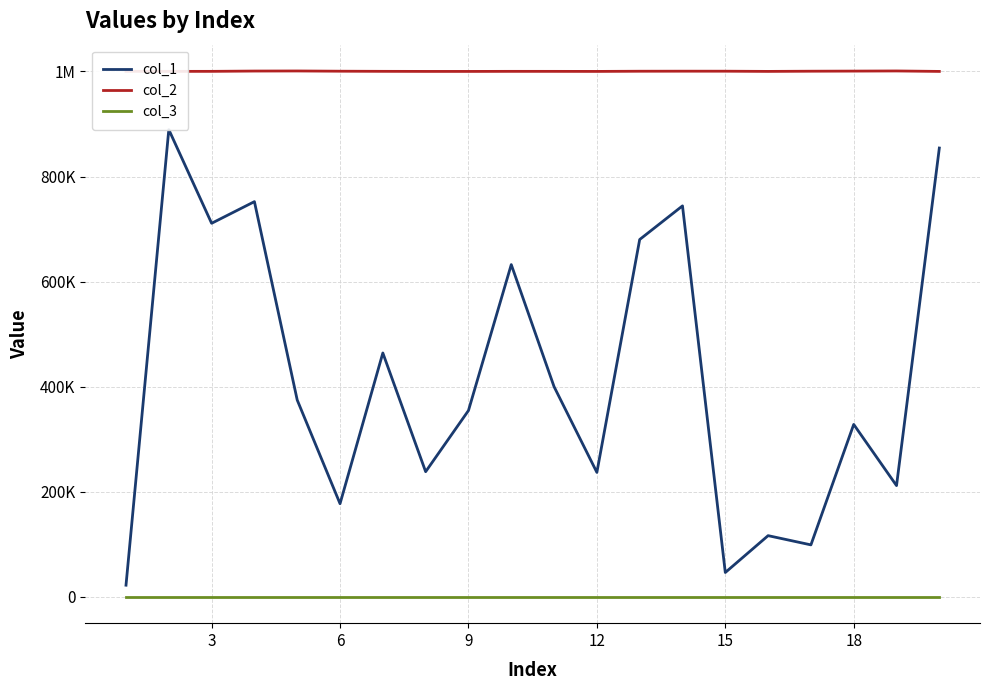

At which category does col_1 reach its first local peak?

3